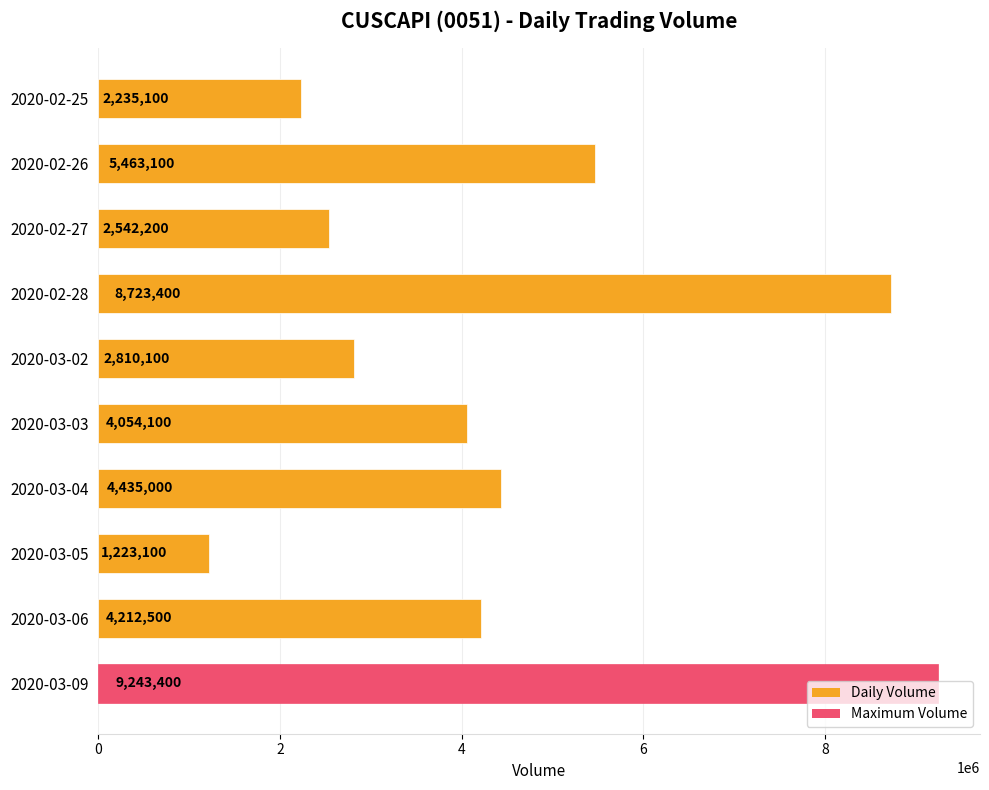

Between 2020-03-05 and 2020-03-06, which is larger?

2020-03-06